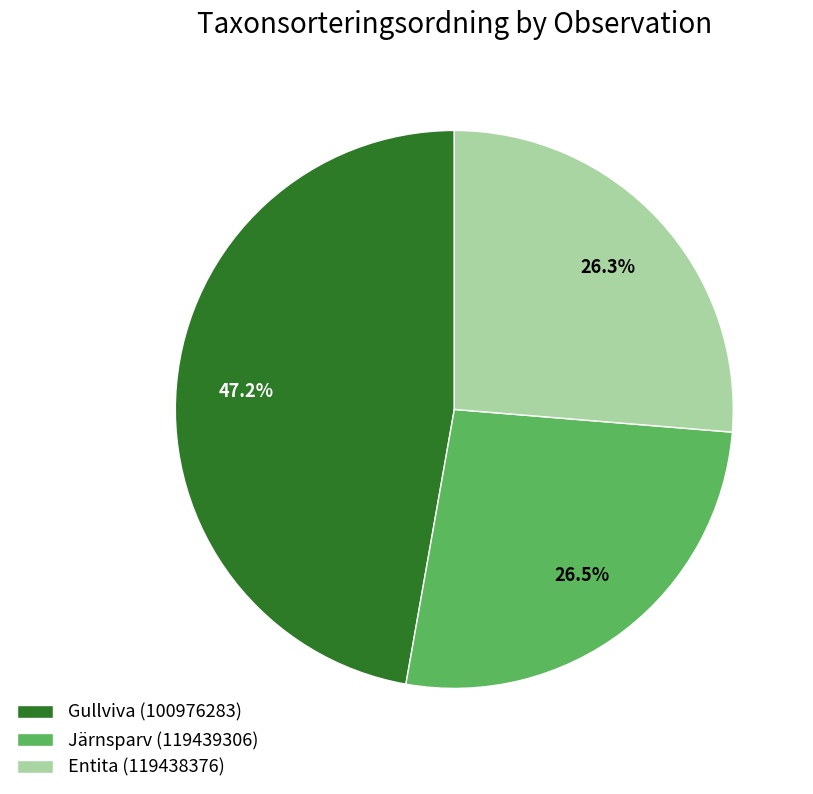

Which has a higher value, Entita (119438376) or Gullviva (100976283)?

Gullviva (100976283)